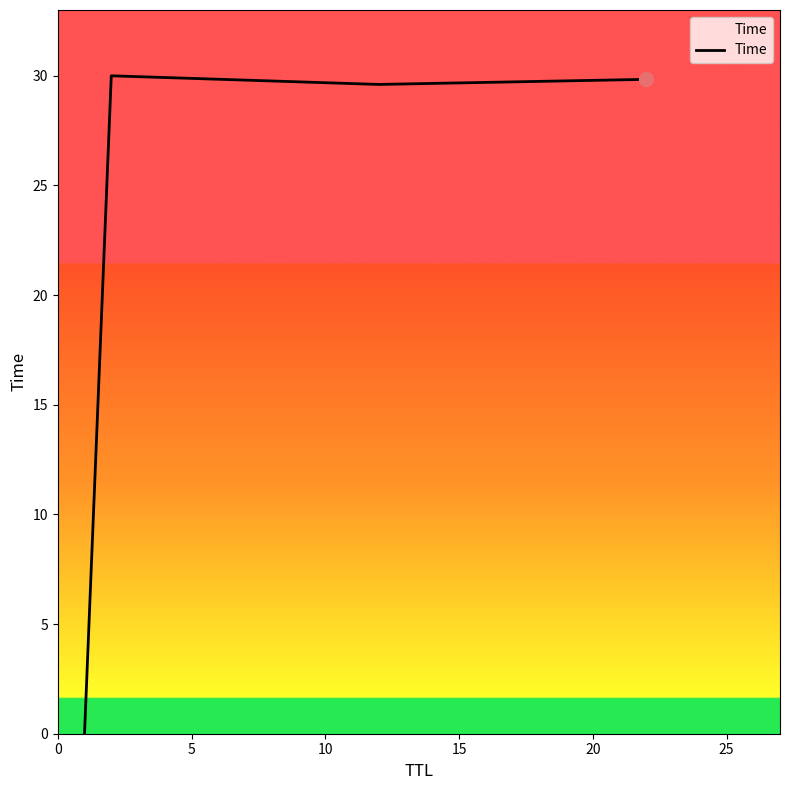

What is the maximum value shown in the chart?

30.0